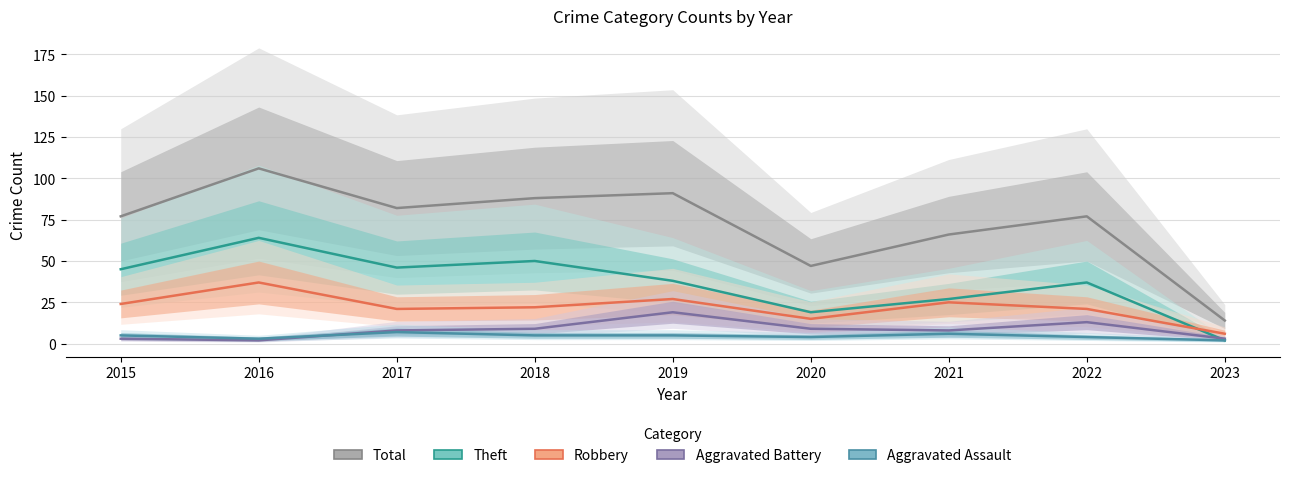

At which category does Total reach its first local valley?

2017